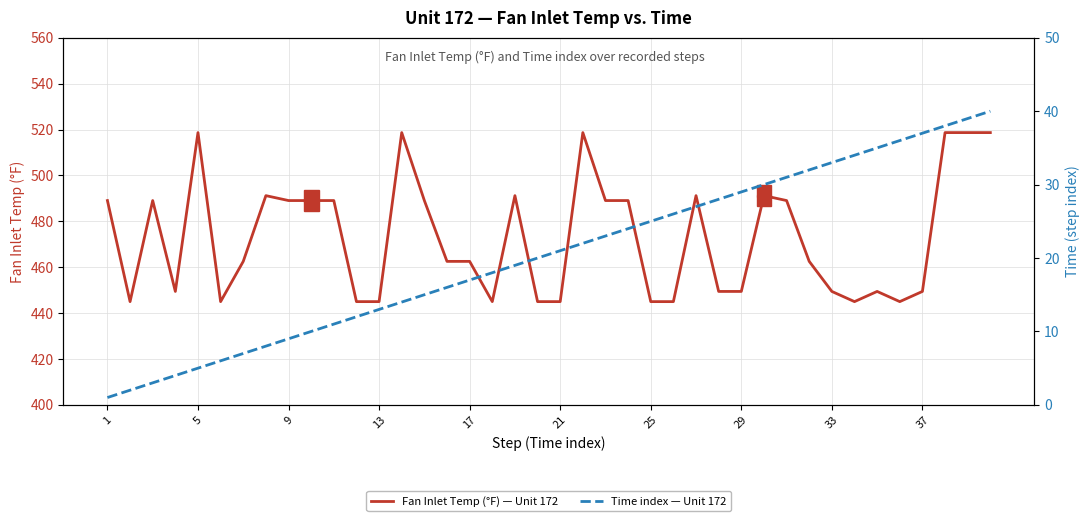

At which category does the chart reach its minimum across all series?

1